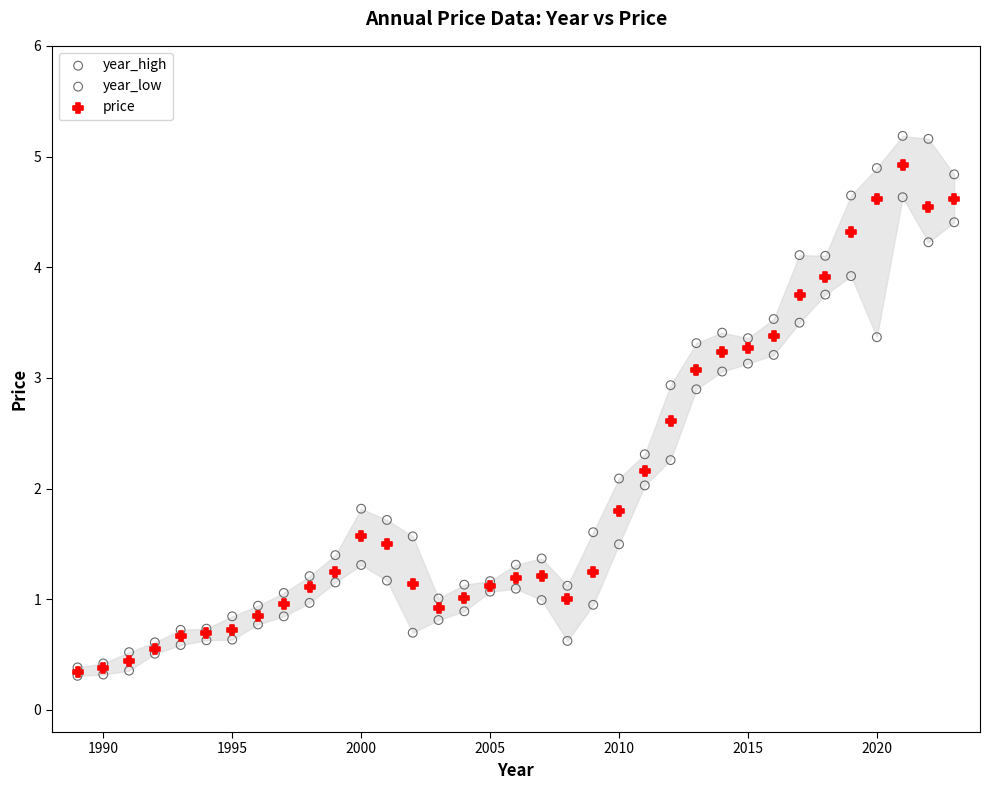

Which series reaches the maximum Y coordinate?

year_high